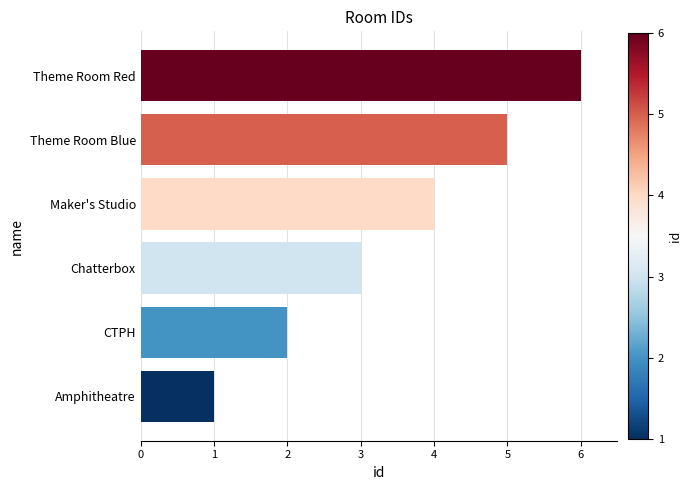

What is the greatest value displayed?

6